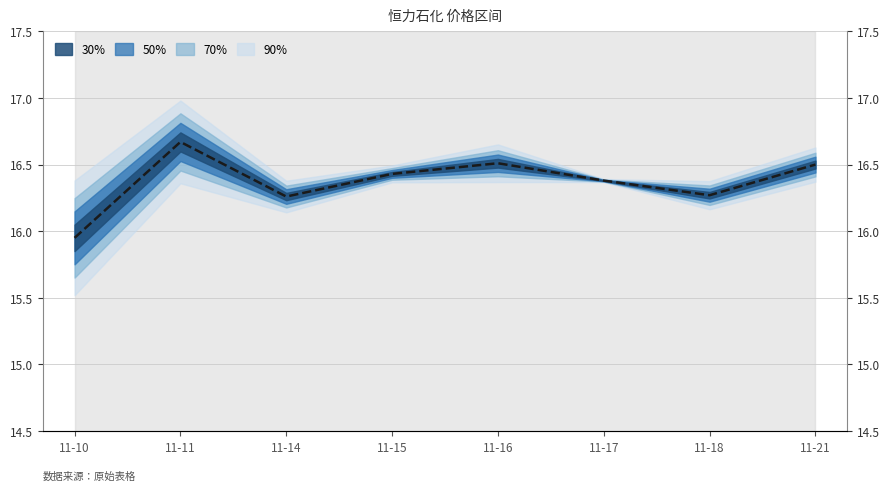

Does the chart display data point markers on the line(s)?

No